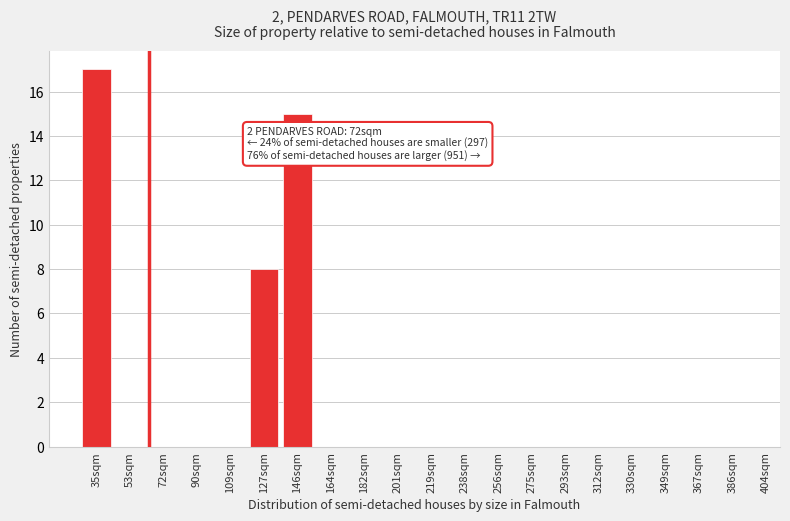

Reading left to right, extract all data points from this chart.

35sqm=17	53sqm=0	72sqm=0	90sqm=0	109sqm=0	127sqm=8	146sqm=15	164sqm=0	182sqm=0	201sqm=0	219sqm=0	238sqm=0	256sqm=0	275sqm=0	293sqm=0	312sqm=0	330sqm=0	349sqm=0	367sqm=0	386sqm=0